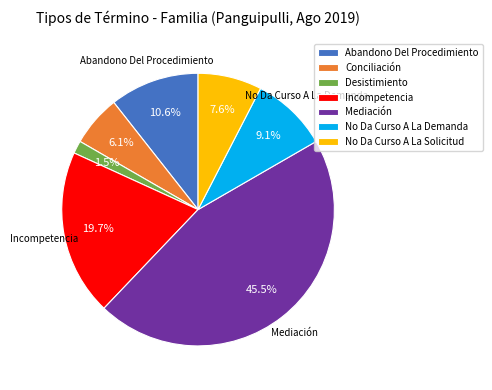

What percentage is the Abandono Del Procedimiento slice, to the nearest percent?

11%